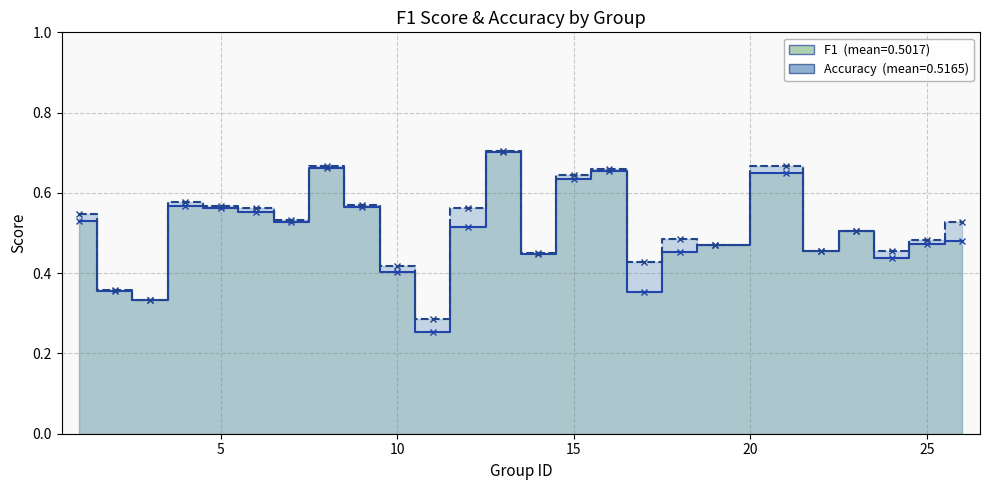

Rank the series by their maximum value, from highest to lowest.

accuracy, f1